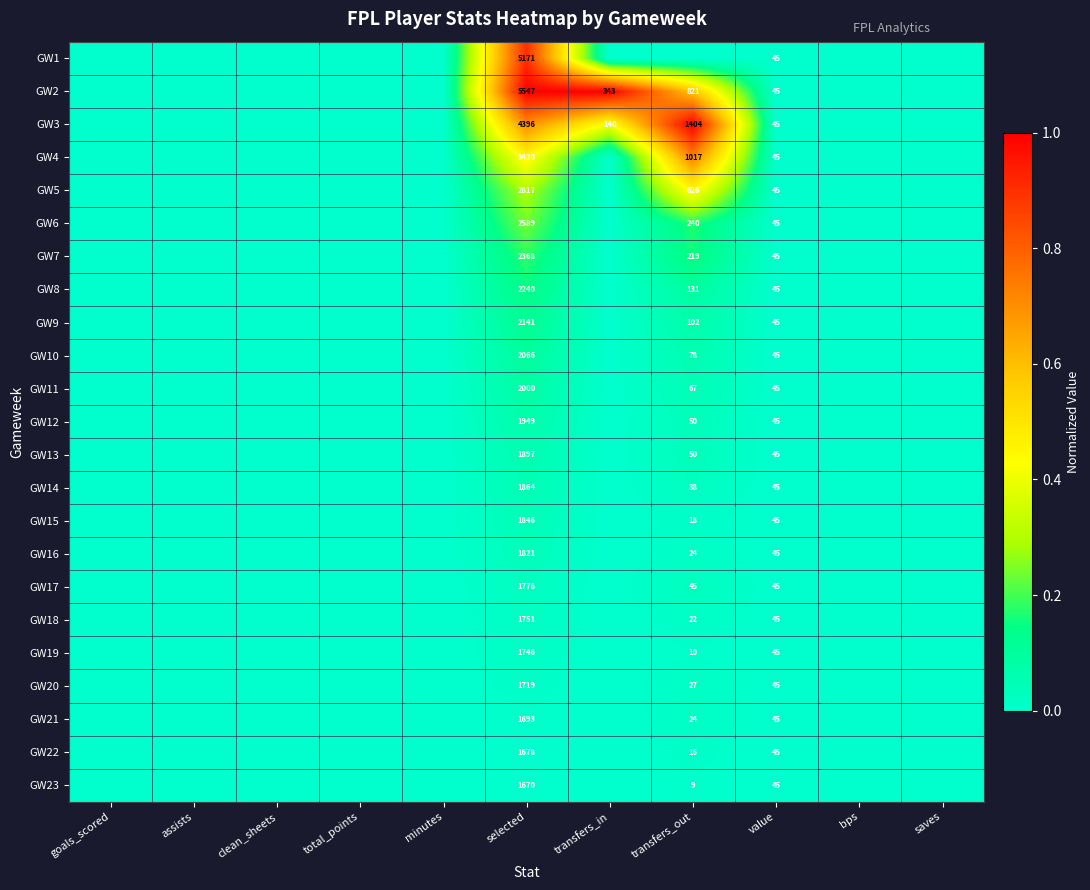

Rank the series at selected from lowest to highest value.

GW23, GW22, GW21, GW20, GW19, GW18, GW17, GW16, GW15, GW14, GW13, GW12, GW11, GW10, GW9, GW8, GW7, GW6, GW5, GW4, GW3, GW1, GW2